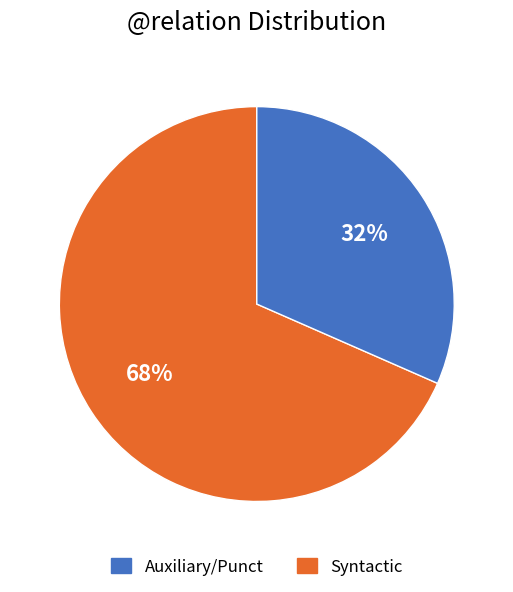

To the nearest percent, what is the average slice percentage?

50%